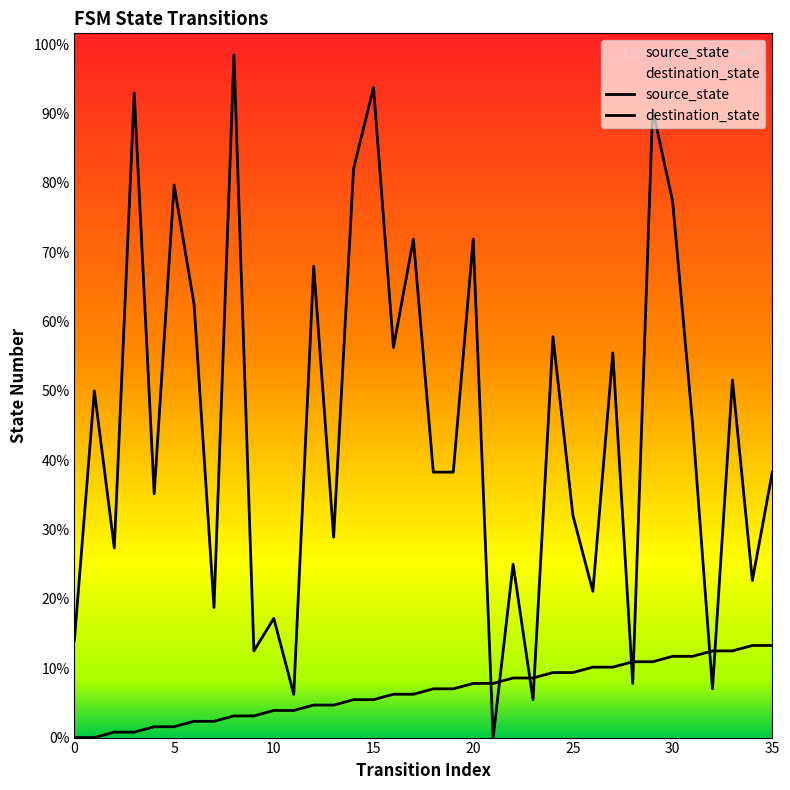

How many times do source_state and destination_state cross each other?

8